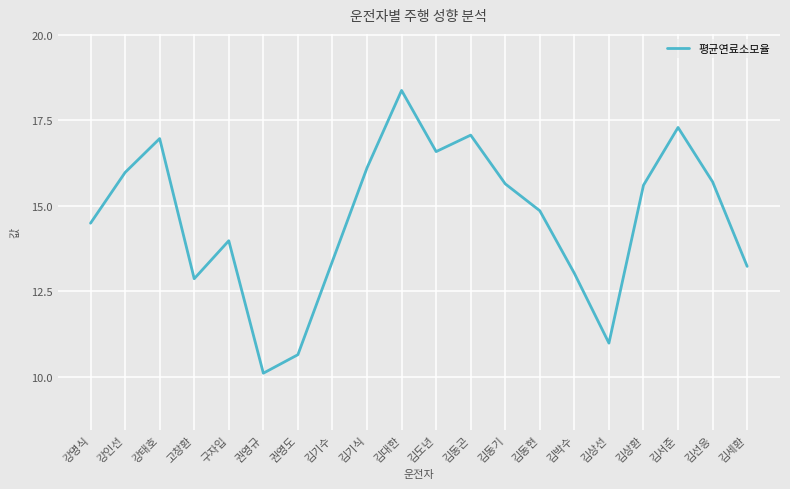

What is the difference between the values at 김상환 and 김서준?

1.7